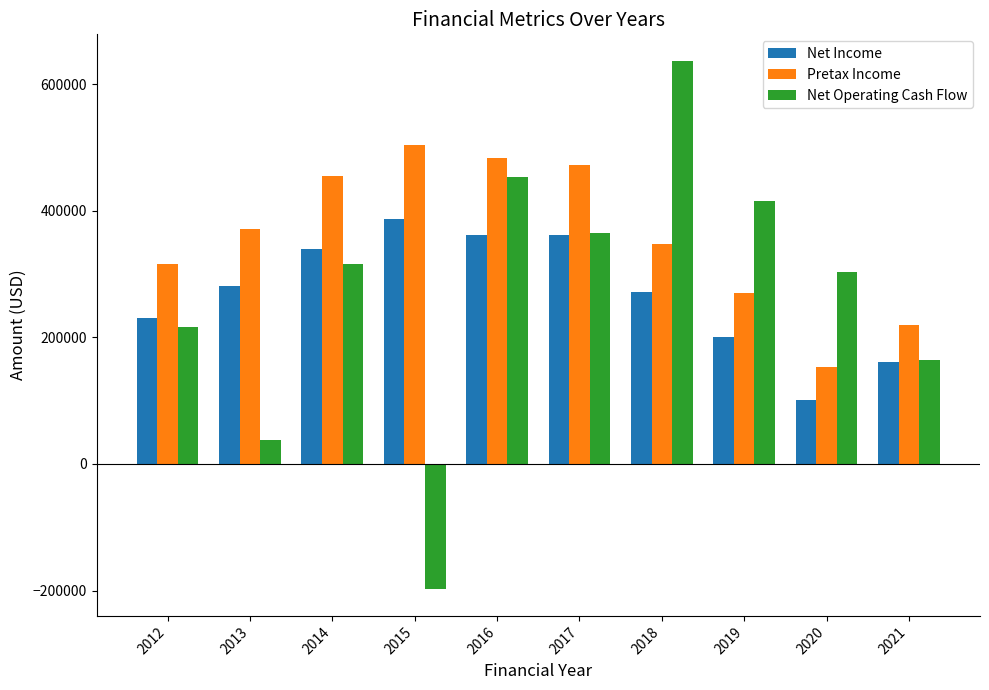

What is the approximate value of Pretax Income at 2018?

347610